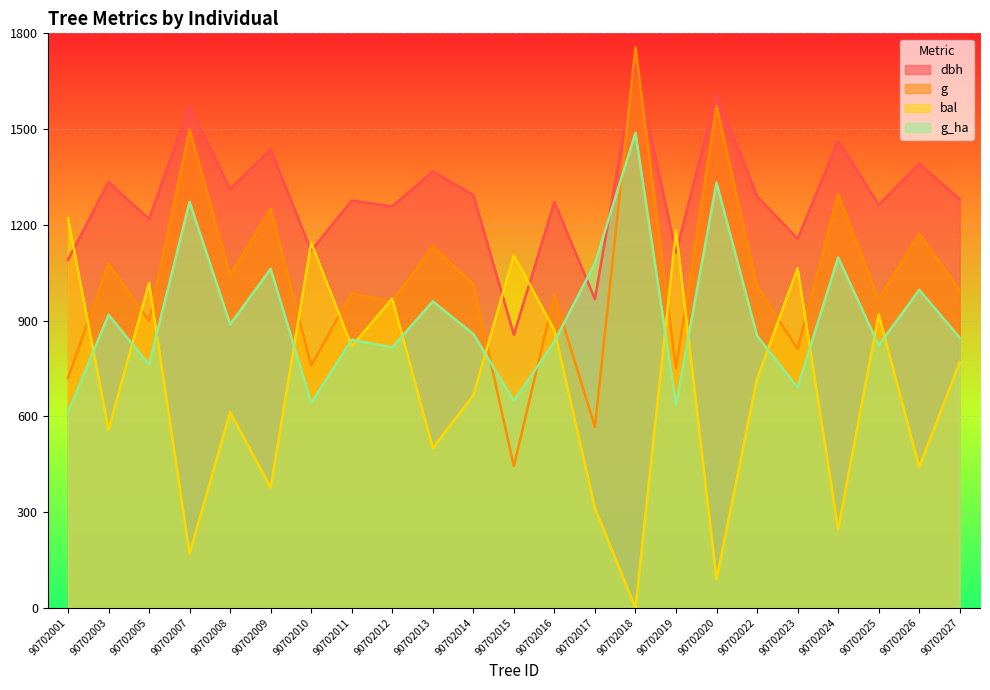

How many lines are shown in the chart?

4